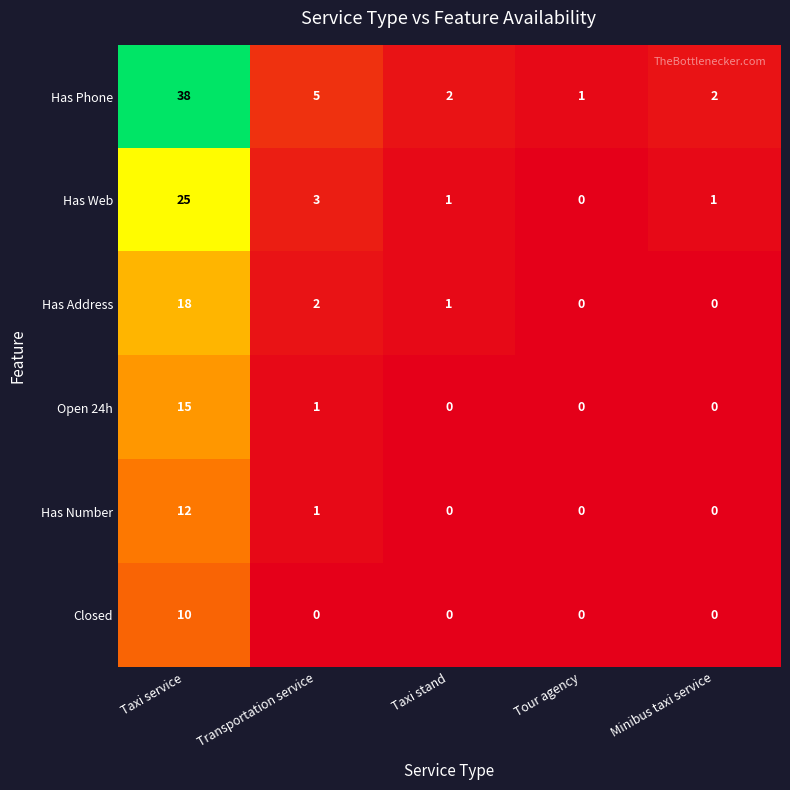

True or false: Has Number has a value of 0 at Tour agency.

True